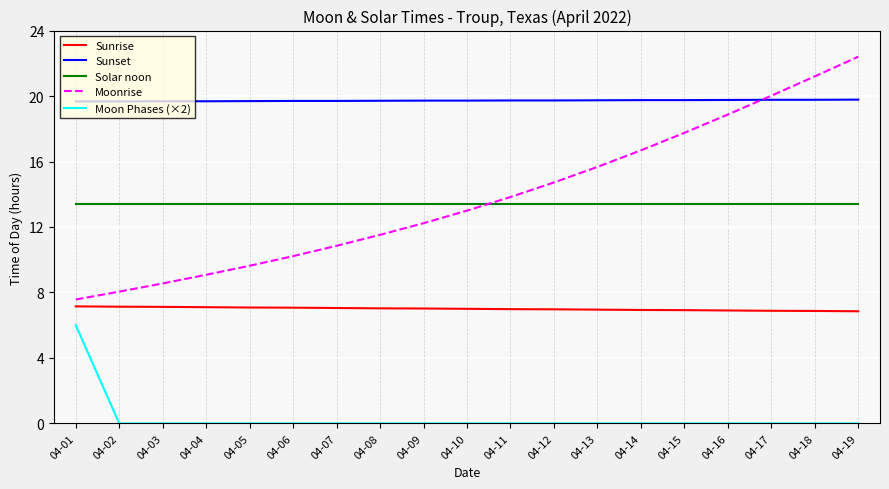

True or false: Sunset and Sunrise cross at least once.

False